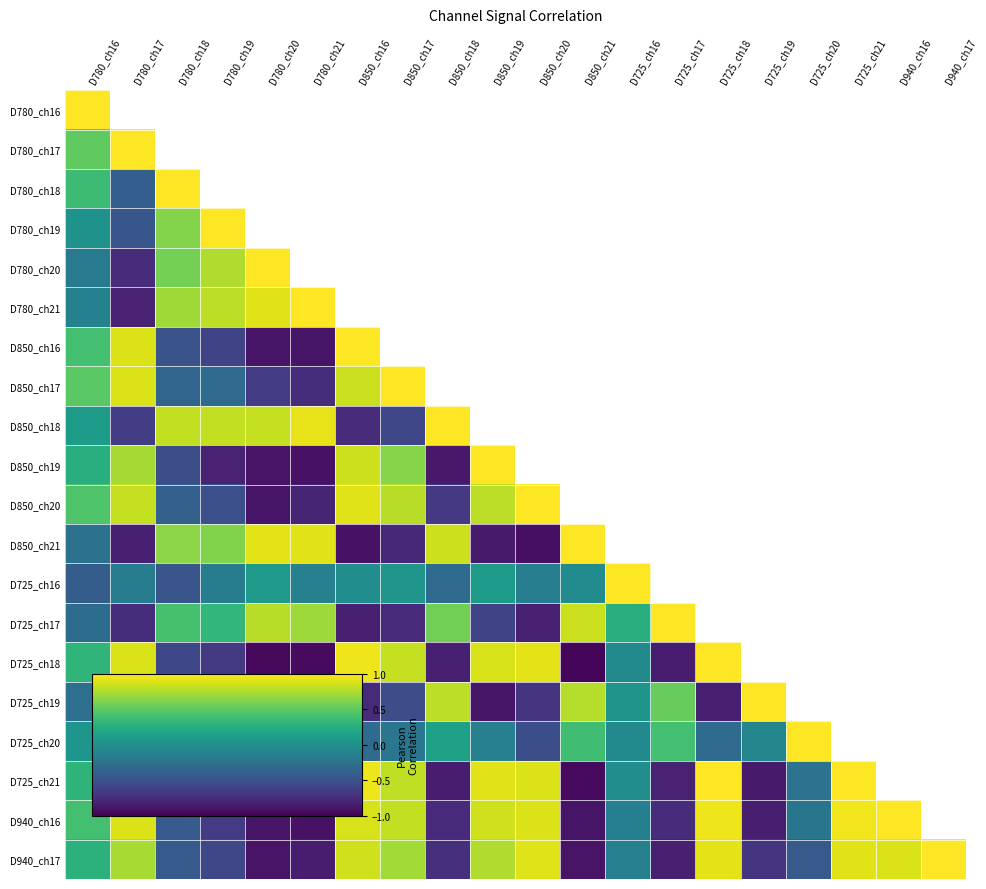

At how many categories does at least one series exceed 0?

20